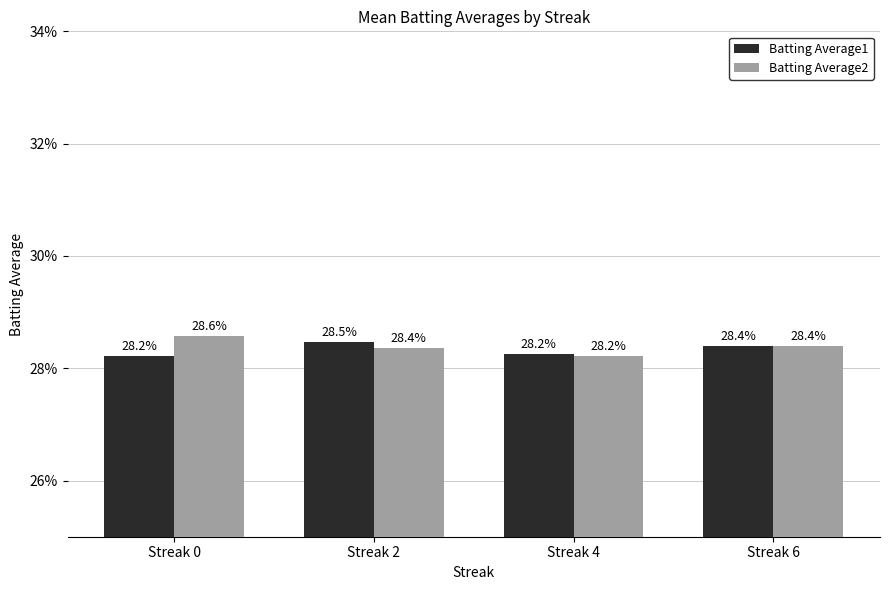

What is the sum of all Batting Average1 values?

1.1